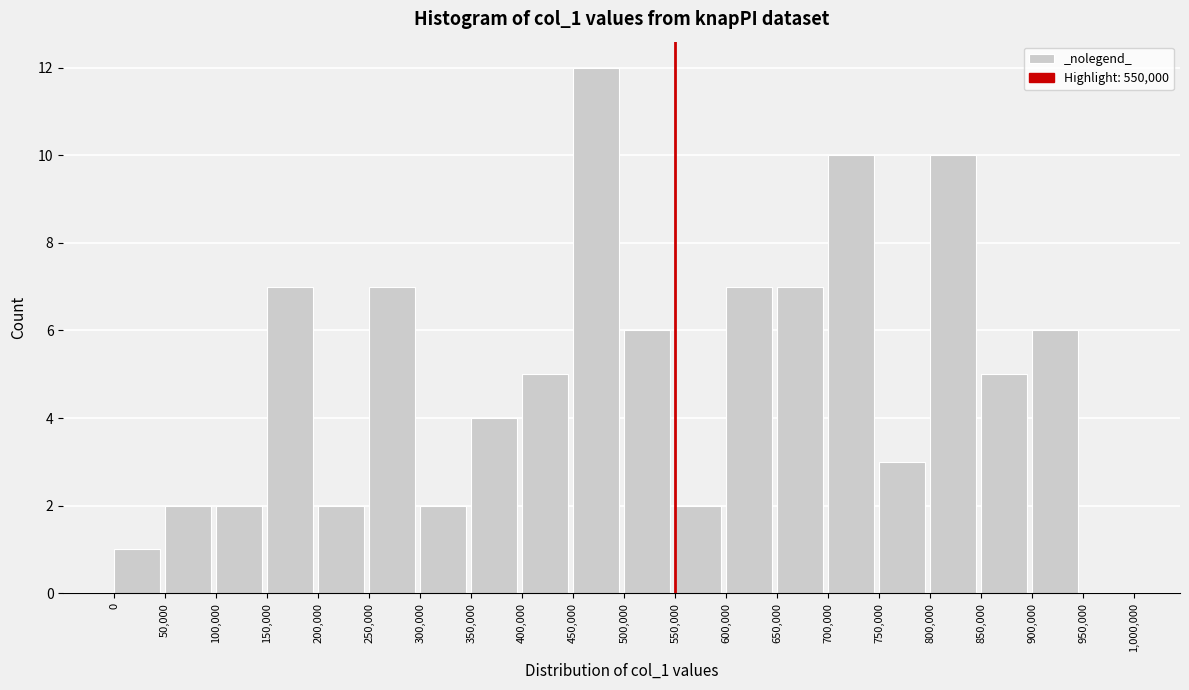

Reading left to right, list every bar in this chart as the range it spans on the x-axis followed by its height. The values are not printed on the chart, so give them approximately, as read against the axis.

0 to 50,000: 1
50,000 to 100,000: 2
100,000 to 150,000: 2
150,000 to 200,000: 7
200,000 to 250,000: 2
250,000 to 300,000: 7
300,000 to 350,000: 2
350,000 to 400,000: 4
400,000 to 450,000: 5
450,000 to 500,000: 12
500,000 to 550,000: 6
550,000 to 600,000: 2
600,000 to 650,000: 7
650,000 to 700,000: 7
700,000 to 750,000: 10
750,000 to 800,000: 3
800,000 to 850,000: 10
850,000 to 900,000: 5
900,000 to 950,000: 6
950,000 to 1,000,000: 0